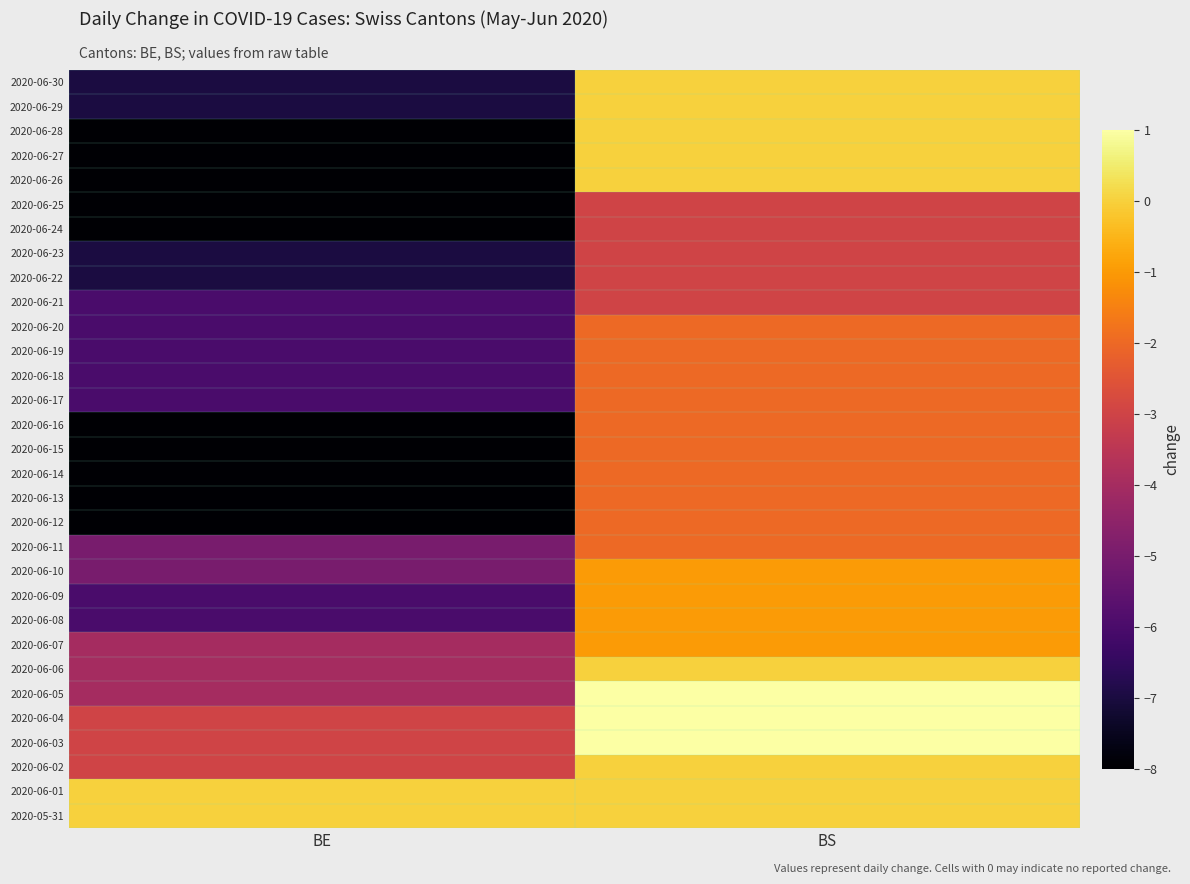

Reading left to right, list all the values displayed in this chart.

2020-05-31: BE=0	BS=0
2020-06-01: BE=0	BS=0
2020-06-02: BE=-3	BS=0
2020-06-03: BE=-3	BS=1
2020-06-04: BE=-3	BS=1
2020-06-05: BE=-4	BS=1
2020-06-06: BE=-4	BS=0
2020-06-07: BE=-4	BS=-1
2020-06-08: BE=-6	BS=-1
2020-06-09: BE=-6	BS=-1
2020-06-10: BE=-5	BS=-1
2020-06-11: BE=-5	BS=-2
2020-06-12: BE=-8	BS=-2
2020-06-13: BE=-8	BS=-2
2020-06-14: BE=-8	BS=-2
2020-06-15: BE=-8	BS=-2
2020-06-16: BE=-8	BS=-2
2020-06-17: BE=-6	BS=-2
2020-06-18: BE=-6	BS=-2
2020-06-19: BE=-6	BS=-2
2020-06-20: BE=-6	BS=-2
2020-06-21: BE=-6	BS=-3
2020-06-22: BE=-7	BS=-3
2020-06-23: BE=-7	BS=-3
2020-06-24: BE=-8	BS=-3
2020-06-25: BE=-8	BS=-3
2020-06-26: BE=-8	BS=0
2020-06-27: BE=-8	BS=0
2020-06-28: BE=-8	BS=0
2020-06-29: BE=-7	BS=0
2020-06-30: BE=-7	BS=0